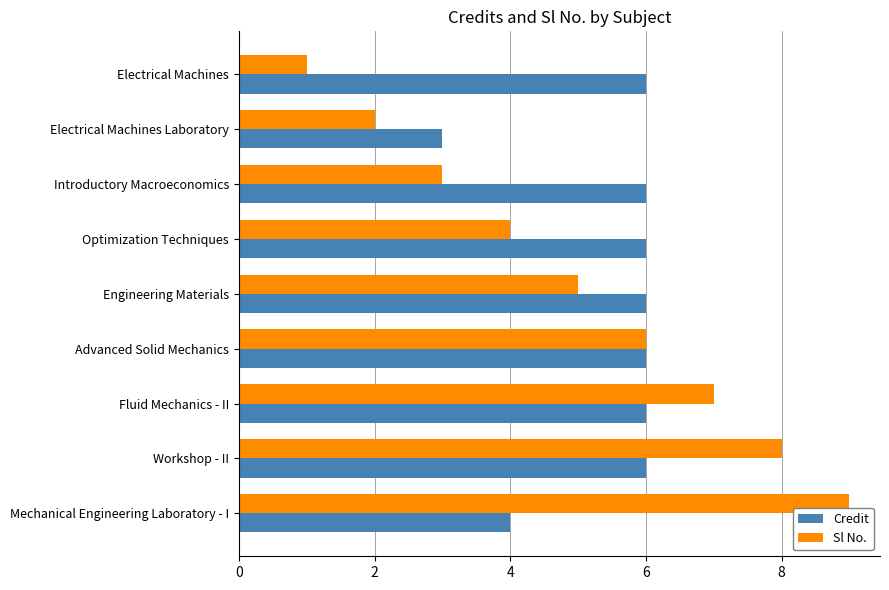

Which series has the largest total across all categories?

Credit